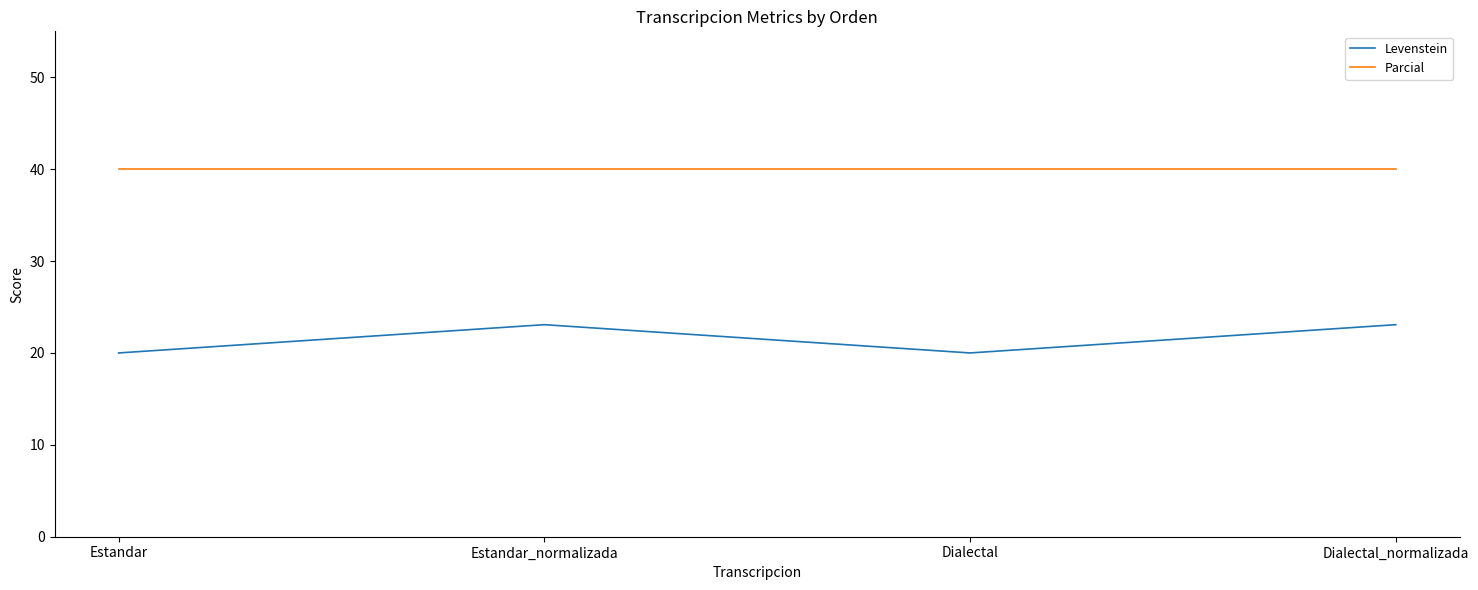

In Levenstein, how many points are higher than both neighbors (excluding endpoints)?

1